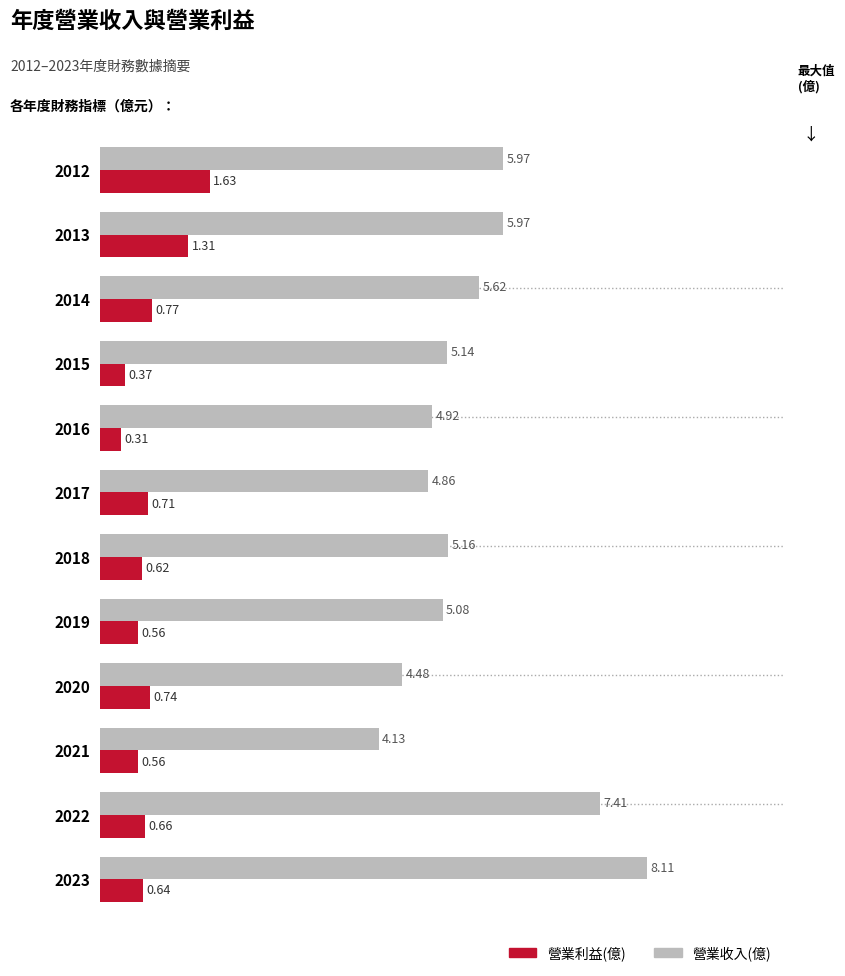

At which label is 營業利益(億) closest to 0?

2016